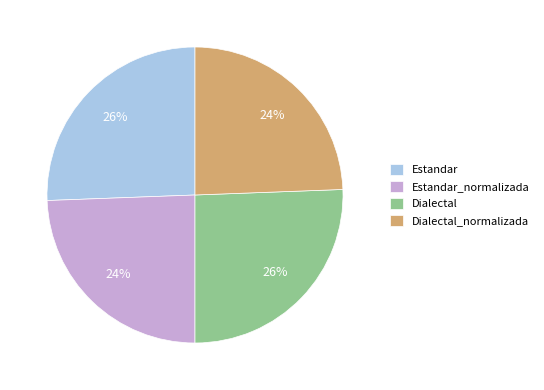

To the nearest percent, what is the combined percentage of Estandar and Dialectal_normalizada?

50%